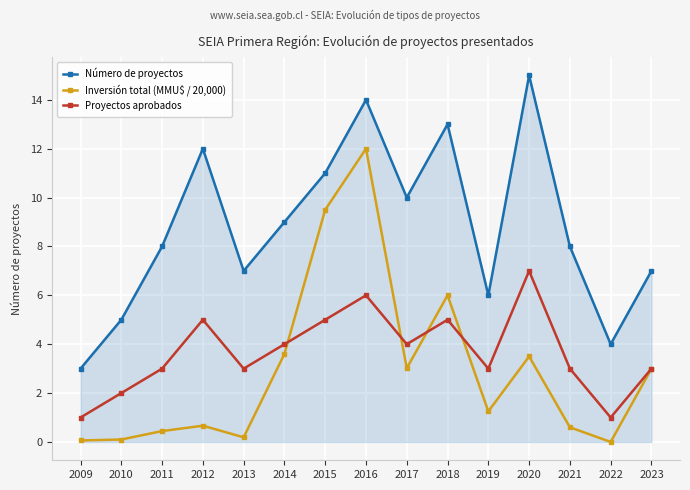

True or false: Inversión total (MMU$ / 20,000) and Número de proyectos cross at least once.

False